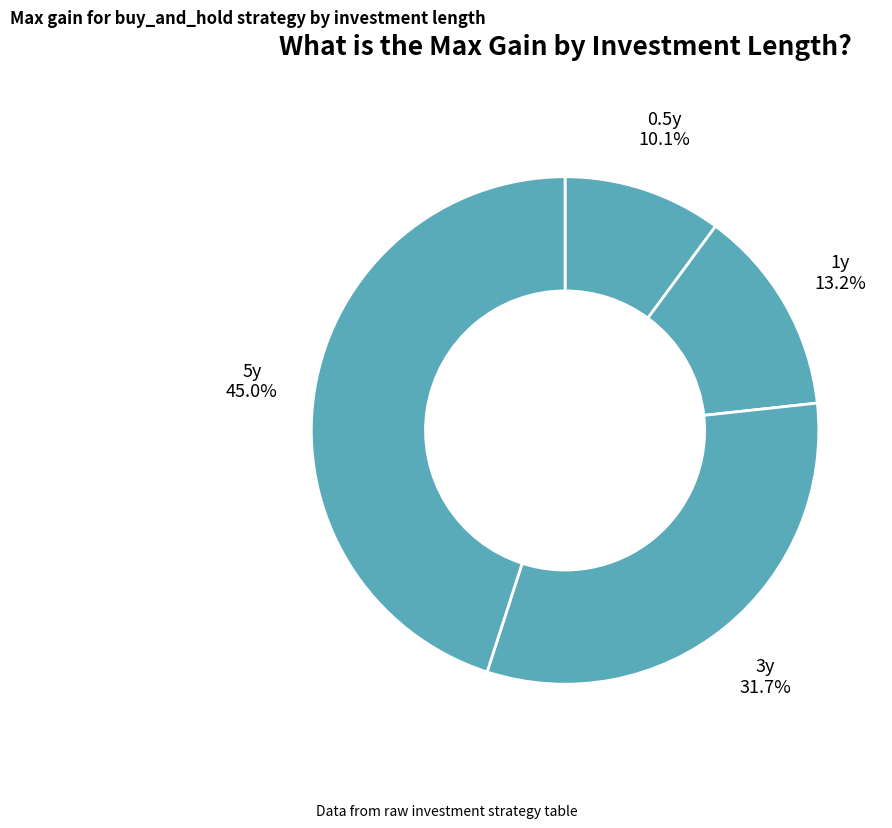

Between 0.5y and 3y, which is larger?

3y